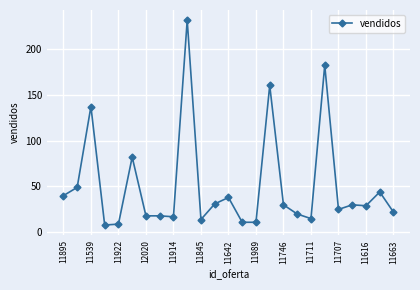

What is the greatest value displayed?

231